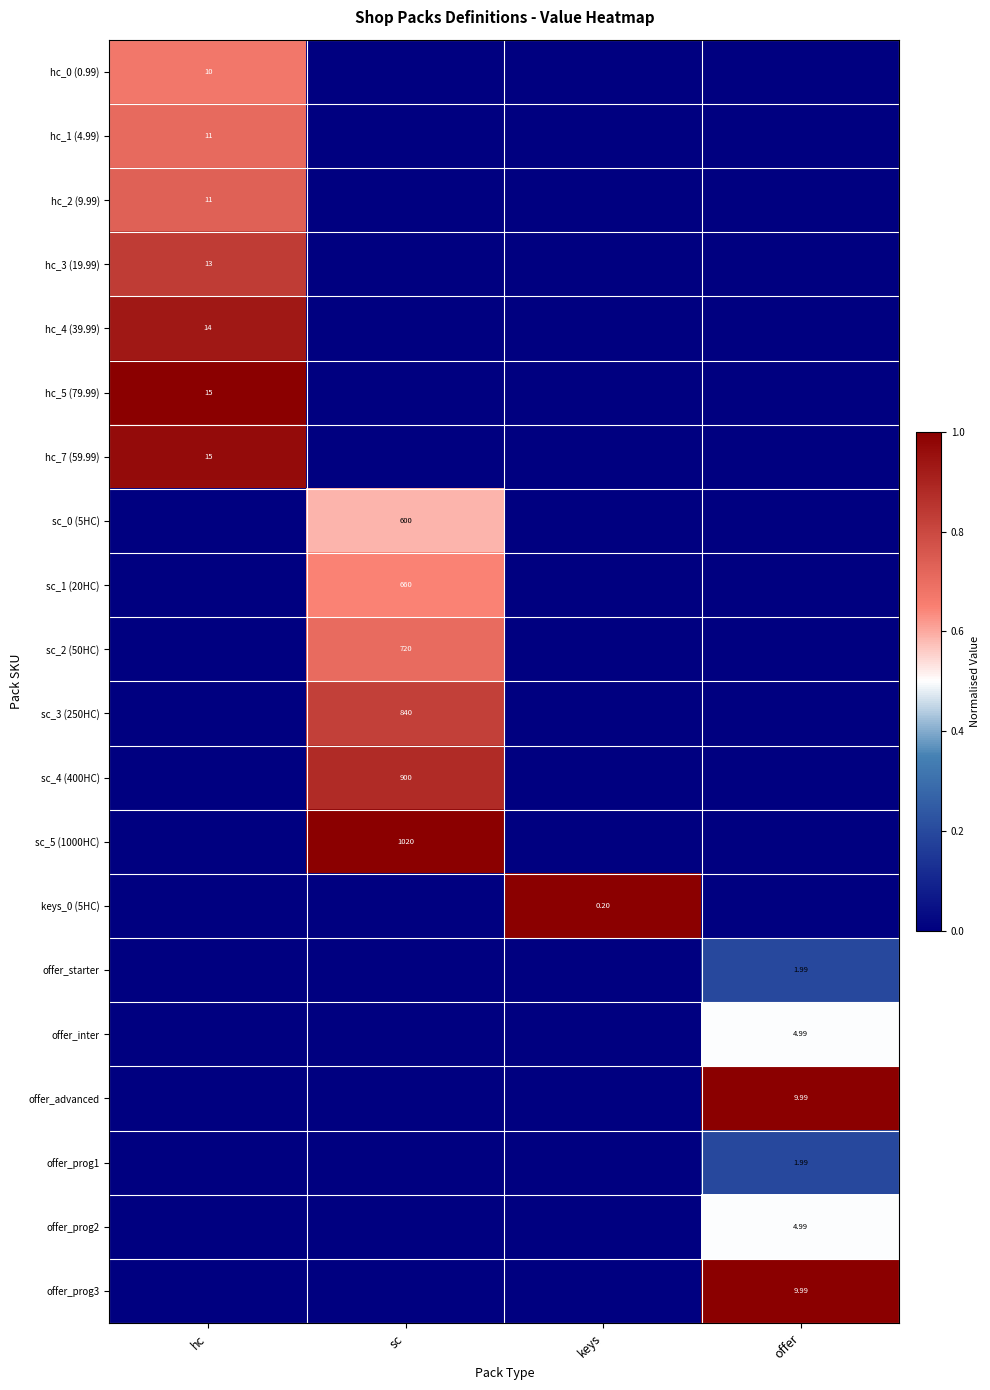

At which category is the sum across all series the highest?

hc